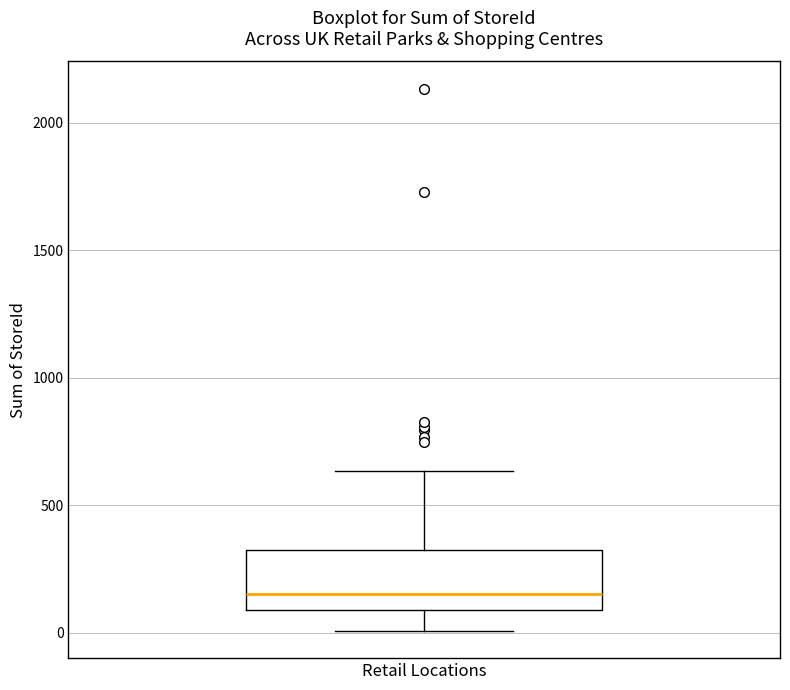

Read this box plot against the y-axis: the position of the median line, the range covered by the box, and the ends of both whiskers. The values are not printed on the chart, so give them approximately, as read against the axis.

median 150, box 100 to 350, whiskers 0 to 650